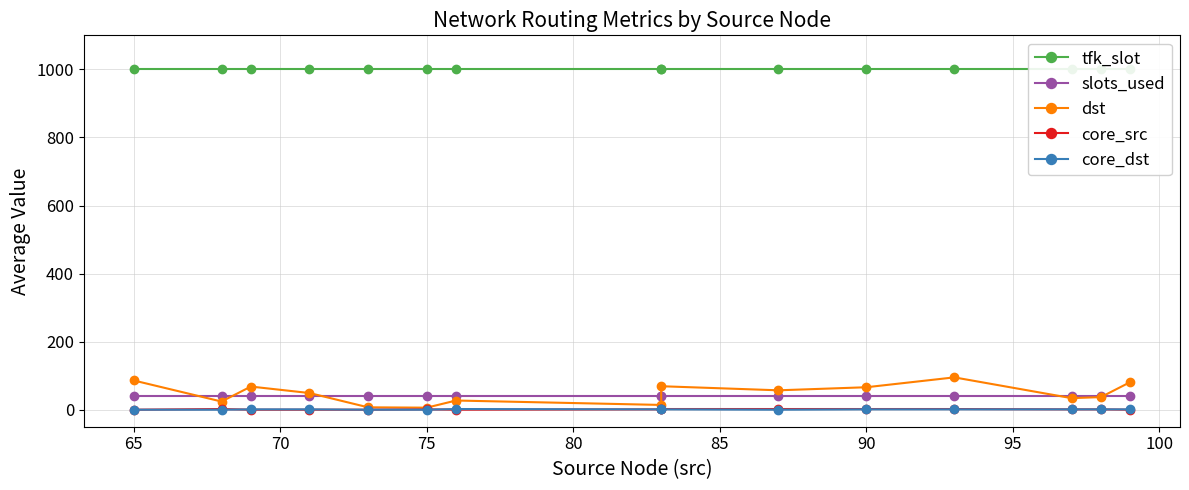

Which has a higher value, 90 or 14?

90